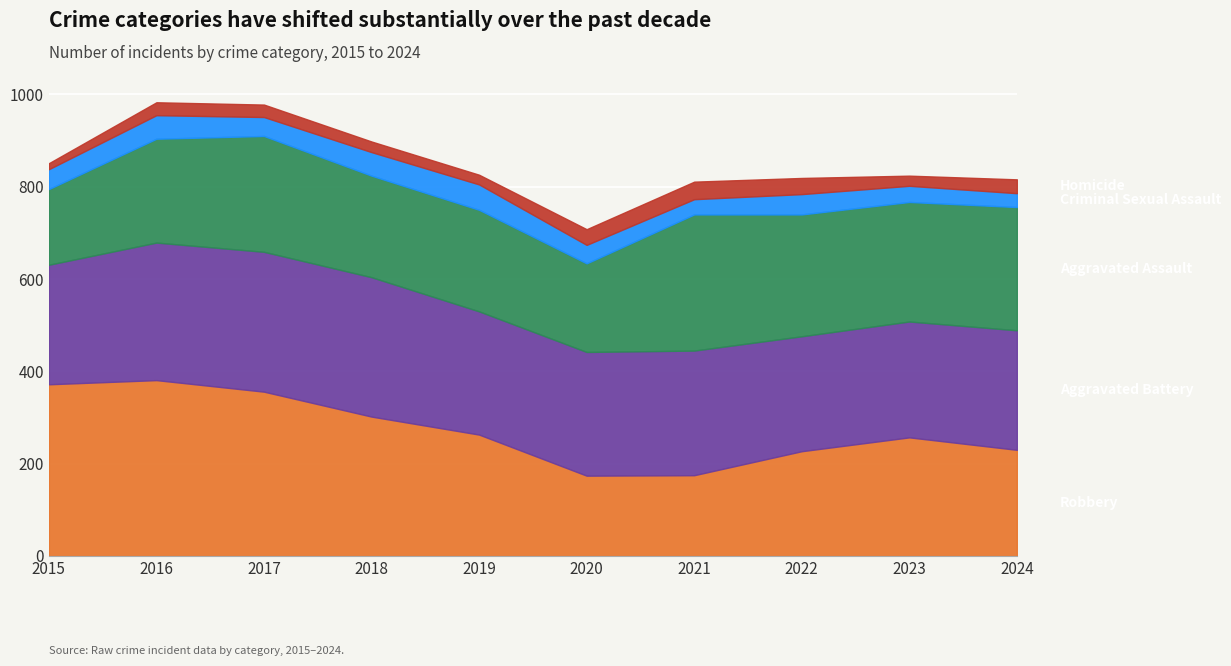

True or false: Criminal Sexual Assault and Aggravated Assault cross at least once.

False